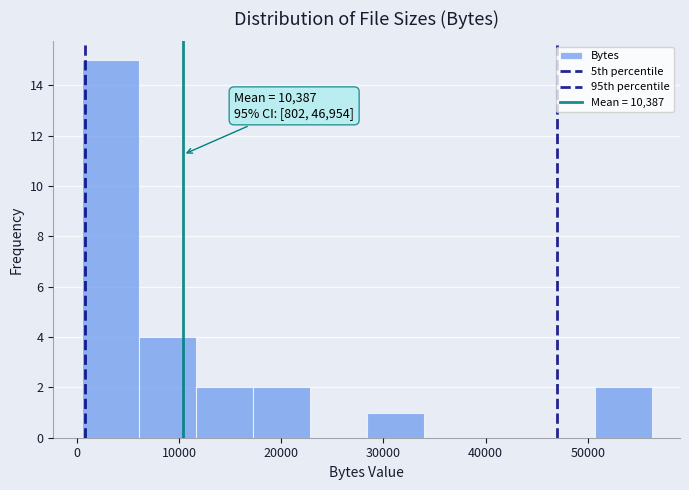

Which range on the x-axis has the tallest bar?

0 to 6000